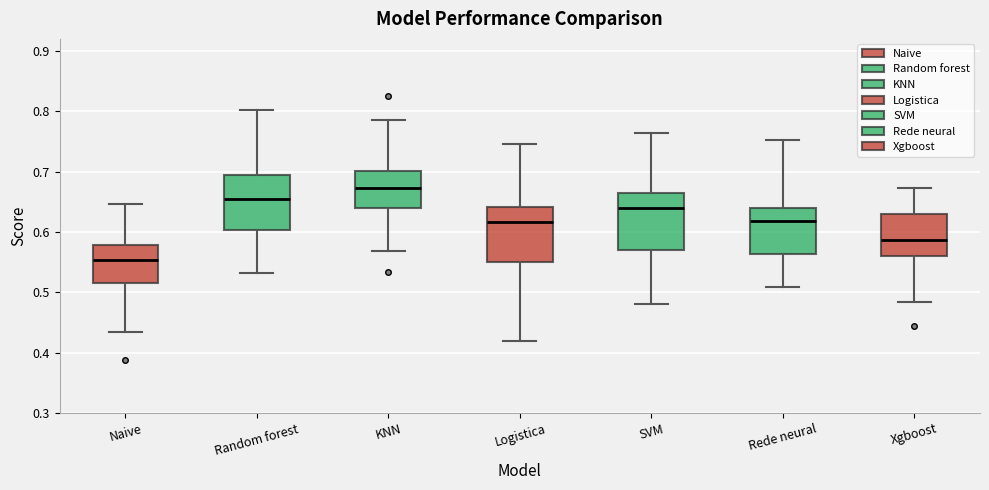

Reading left to right, read every box against the y-axis: the position of its median line, the range the box covers, and the ends of its whiskers. The values are not printed on the chart, so give them approximately, as read against the axis.

Naive: median 0.55, box 0.51 to 0.58, whiskers 0.43 to 0.65
Random forest: median 0.65, box 0.60 to 0.69, whiskers 0.53 to 0.80
KNN: median 0.67, box 0.64 to 0.70, whiskers 0.57 to 0.78
Logistica: median 0.62, box 0.55 to 0.64, whiskers 0.42 to 0.75
SVM: median 0.64, box 0.57 to 0.66, whiskers 0.48 to 0.76
Rede neural: median 0.62, box 0.56 to 0.64, whiskers 0.51 to 0.75
Xgboost: median 0.59, box 0.56 to 0.63, whiskers 0.48 to 0.67